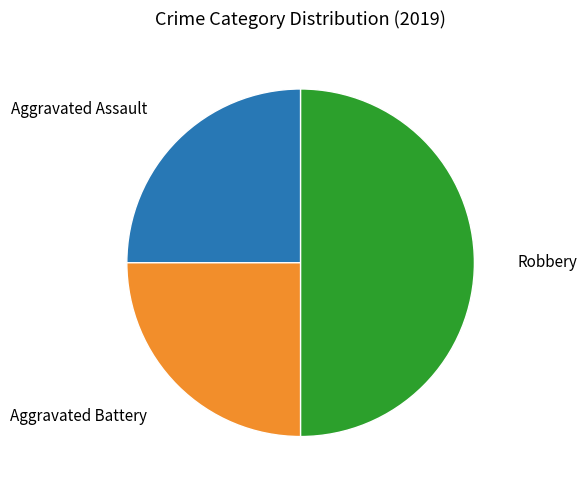

Count the number of slices in the pie.

3